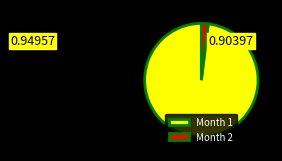

Is it true that Month 1 is 98% of the pie?

True